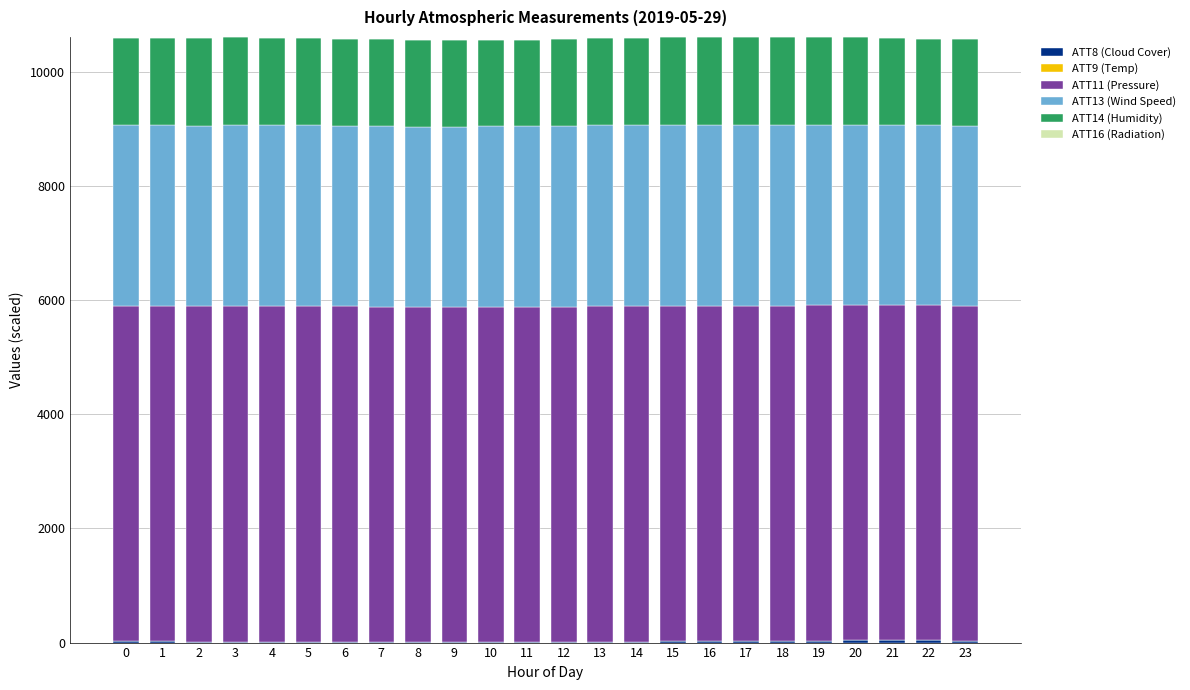

Which series changed the most between 10 and 19?

ATT8 (Cloud Cover)